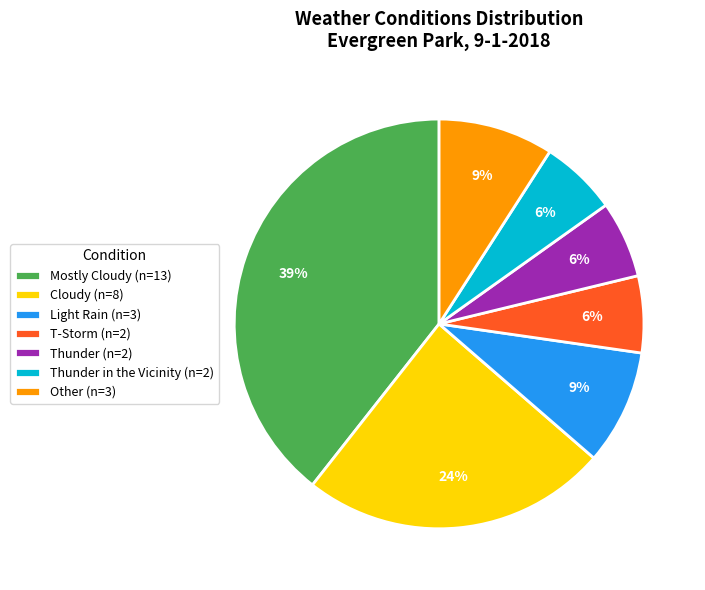

To the nearest percent, what percentage of the pie is Thunder (n=2)?

6%